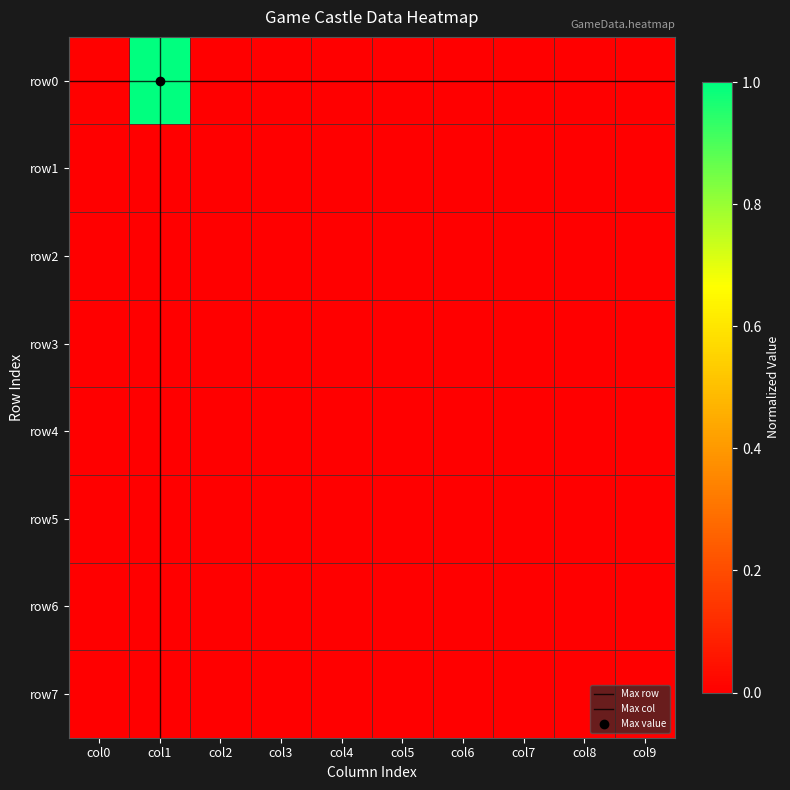

List the labels in order of row6 value, largest first.

col2, col0, col9, col5, col7, col6, col1, col3, col4, col8